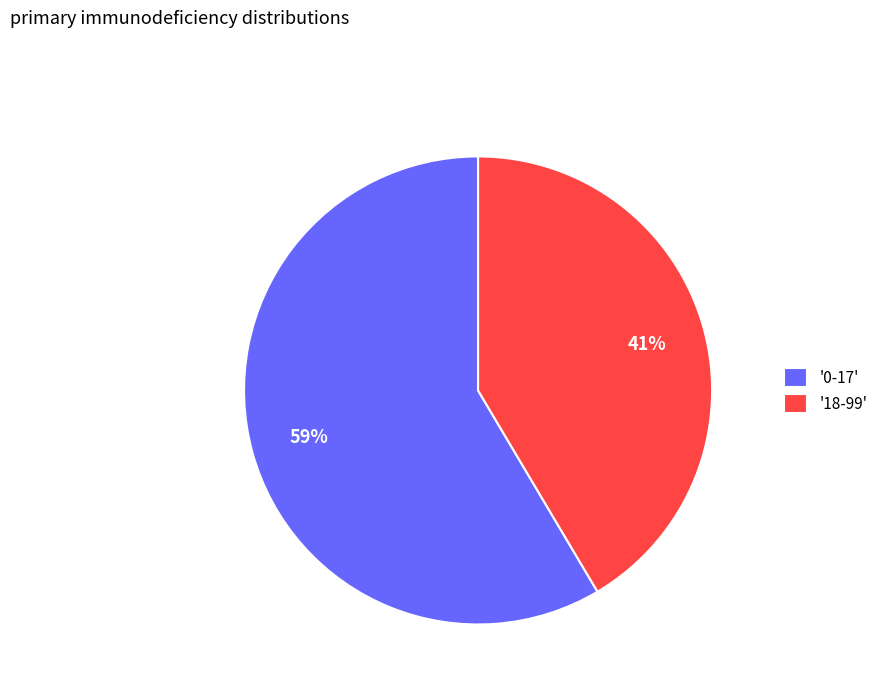

Rank the categories by value from highest to lowest.

'0-17', '18-99'